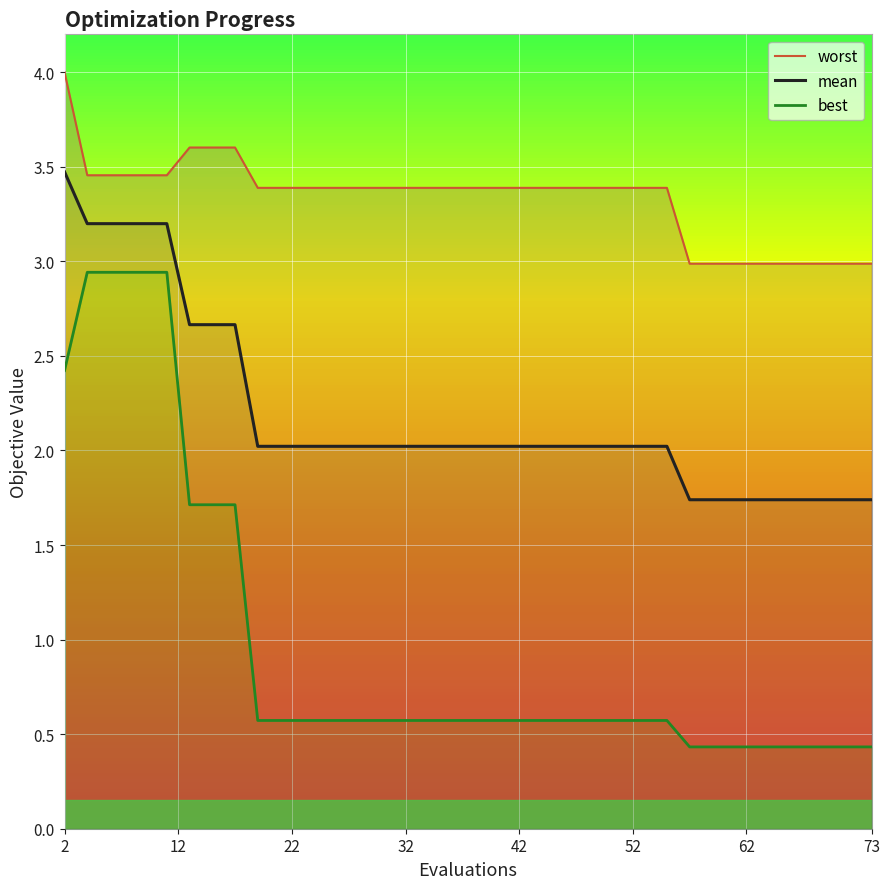

What is the highest value of the mean series?

3.5